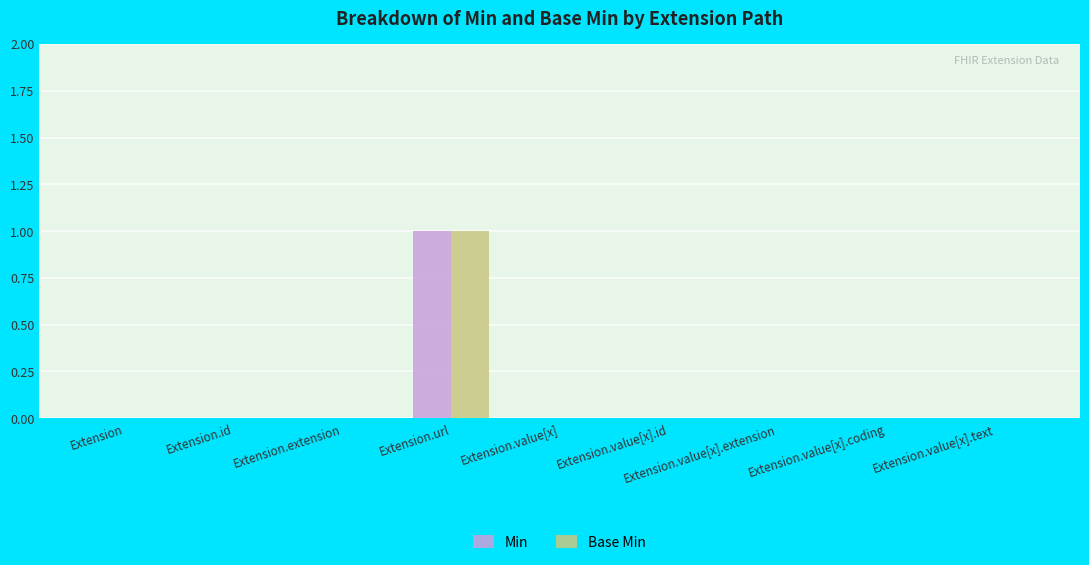

Which category has the highest value across all series?

Extension.url